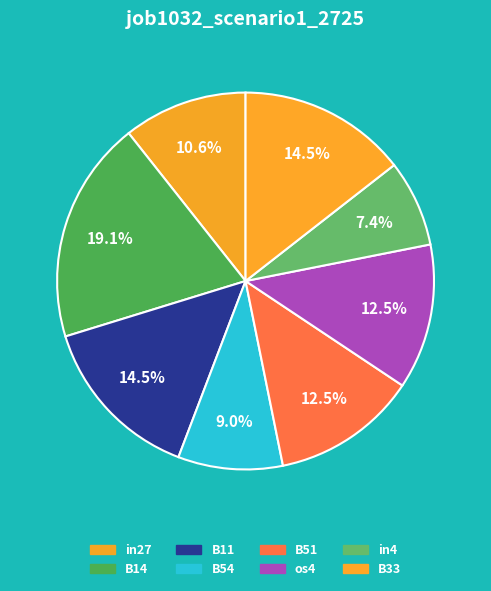

True or false: in27 accounts for 1% of the total.

False